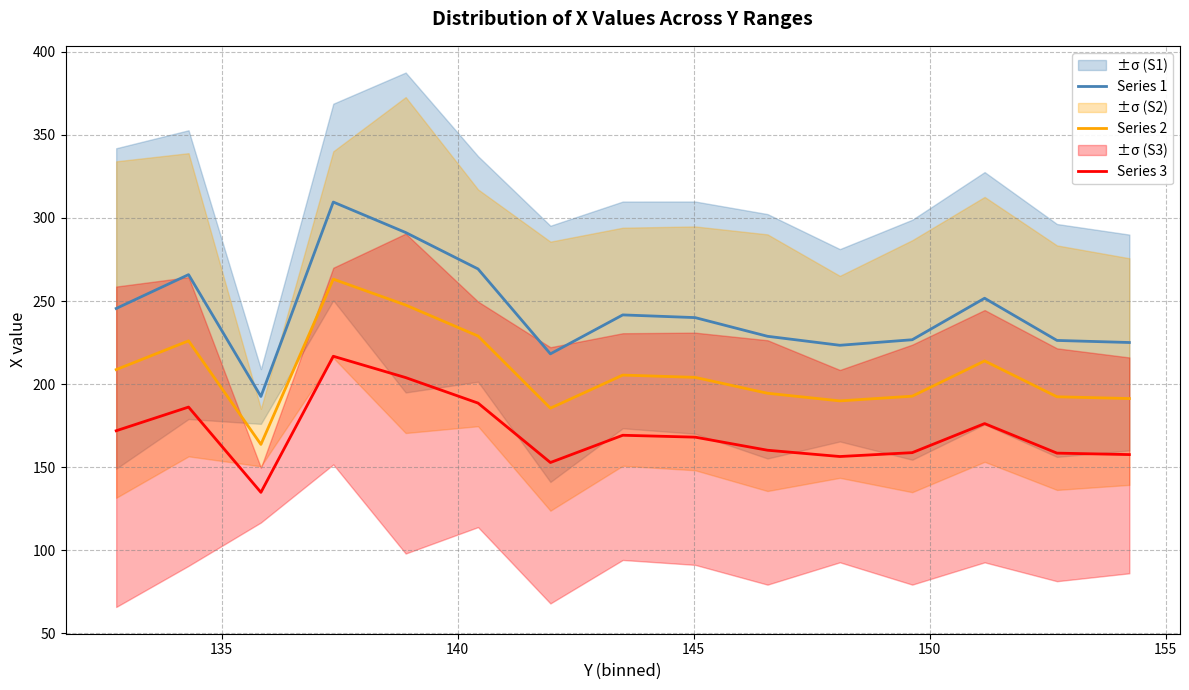

True or false: Series 3 and Series 2 cross at least once.

False